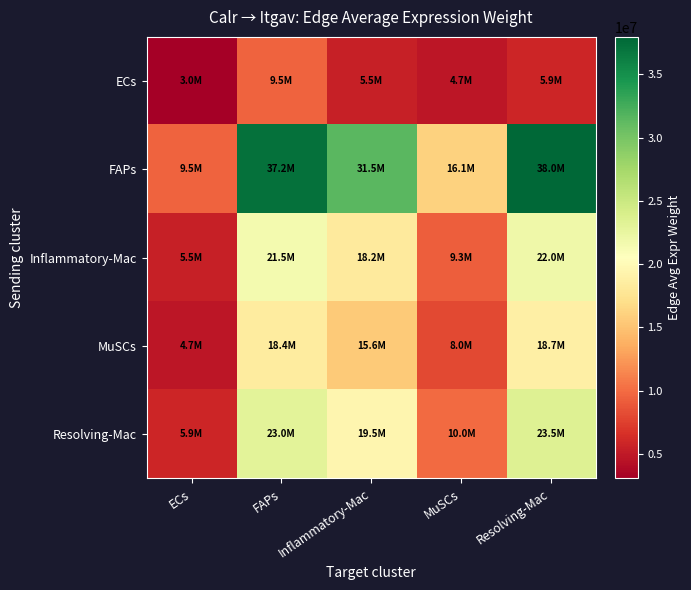

At Resolving-Mac, list the series in order from largest to smallest.

FAPs, Resolving-Mac, Inflammatory-Mac, MuSCs, ECs